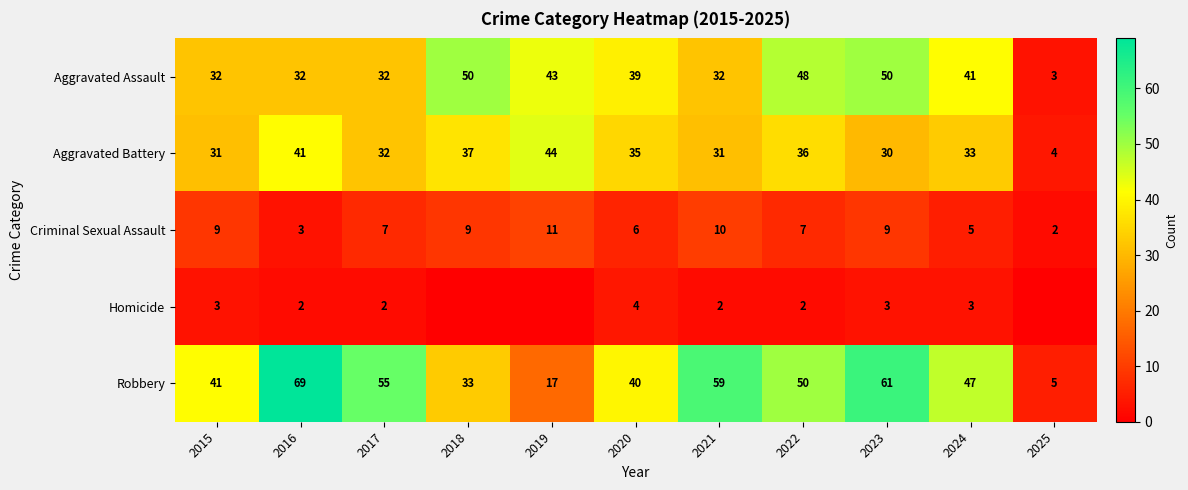

Rank the series at 2016 from highest to lowest value.

Robbery, Aggravated Battery, Aggravated Assault, Criminal Sexual Assault, Homicide